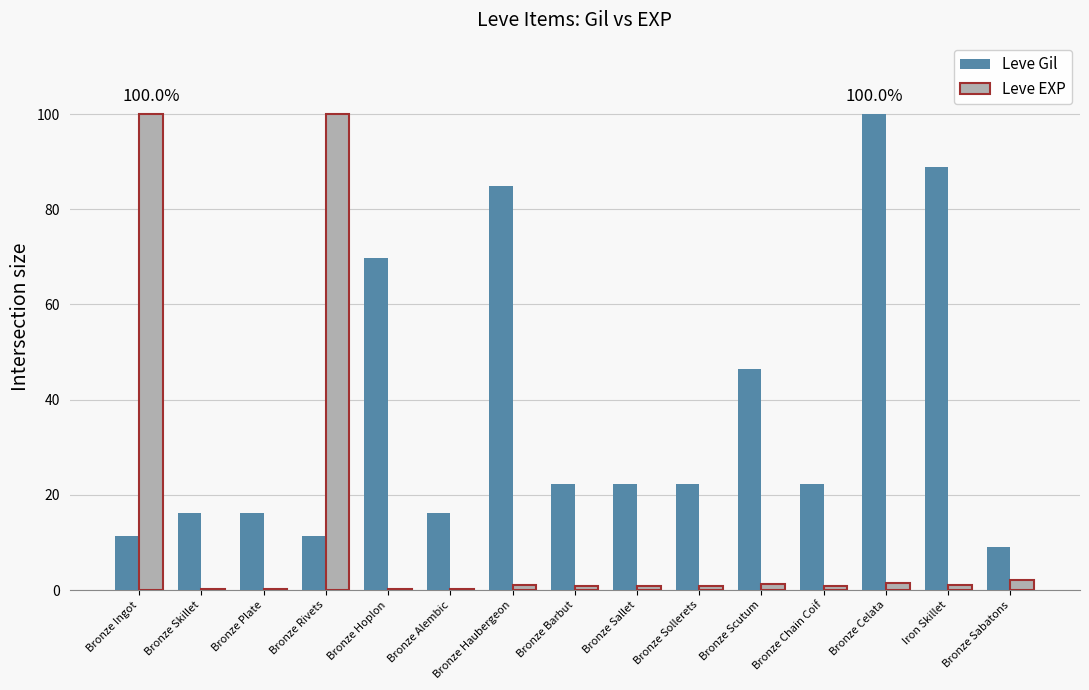

Is it true that Leve Gil equals 7.8 at Bronze Barbut?

False